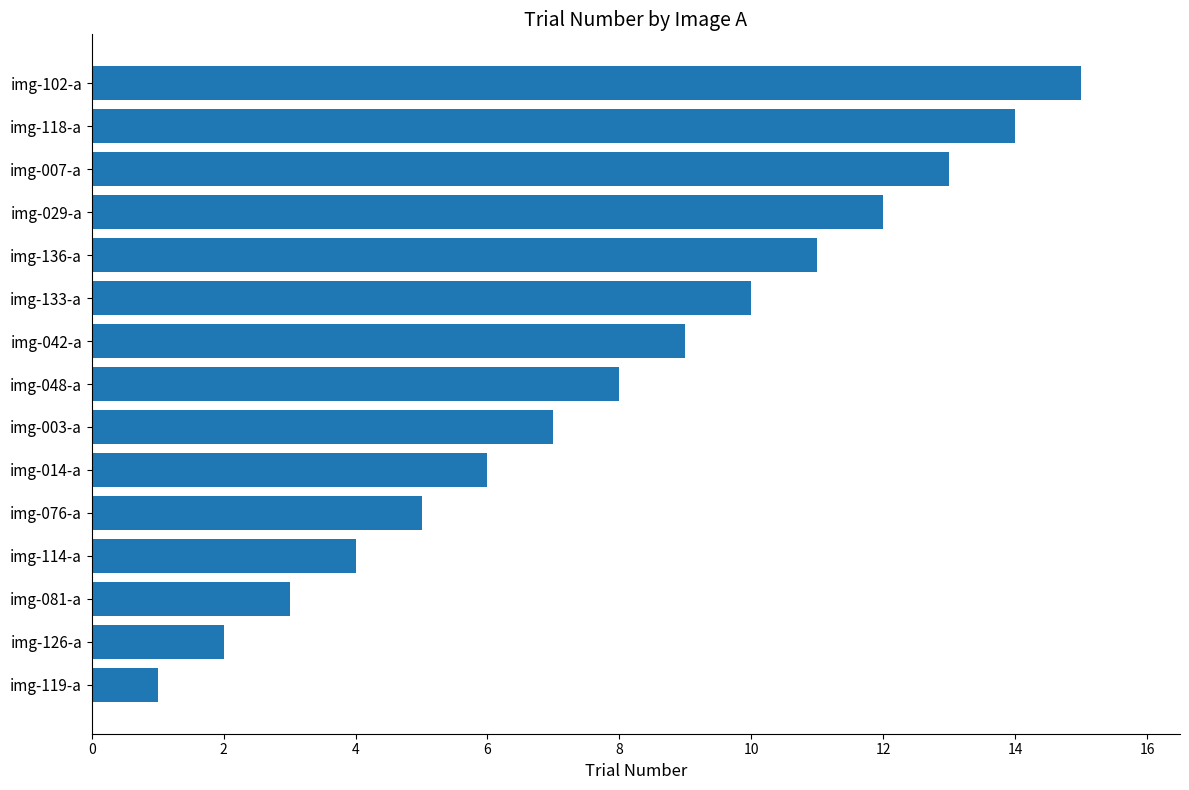

How many bars are there in total?

15